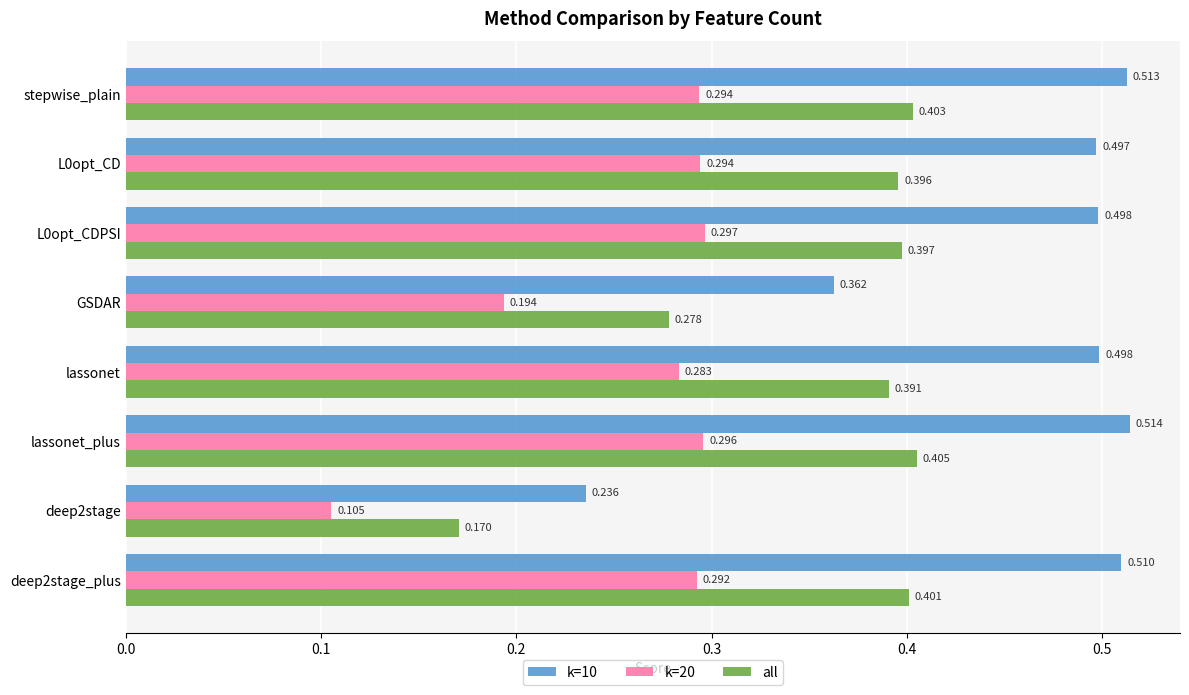

Is the value of k=20 at stepwise_plain greater than the value of all at deep2stage_plus?

No